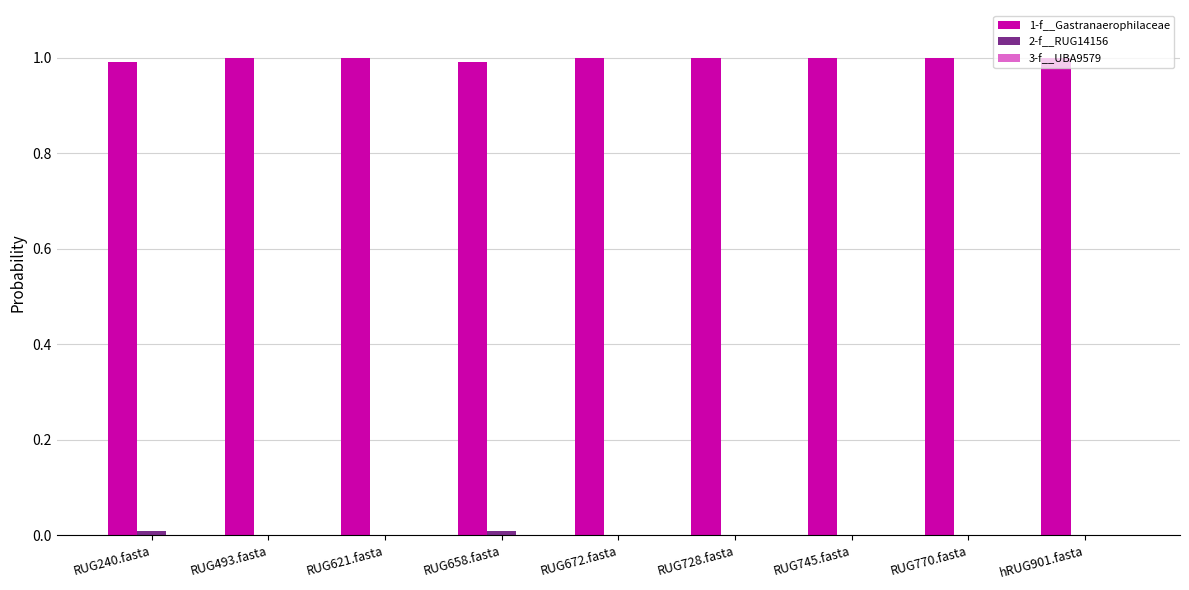

What is the approximate value of 1-f__Gastranaerophilaceae at RUG728.fasta?

1.0